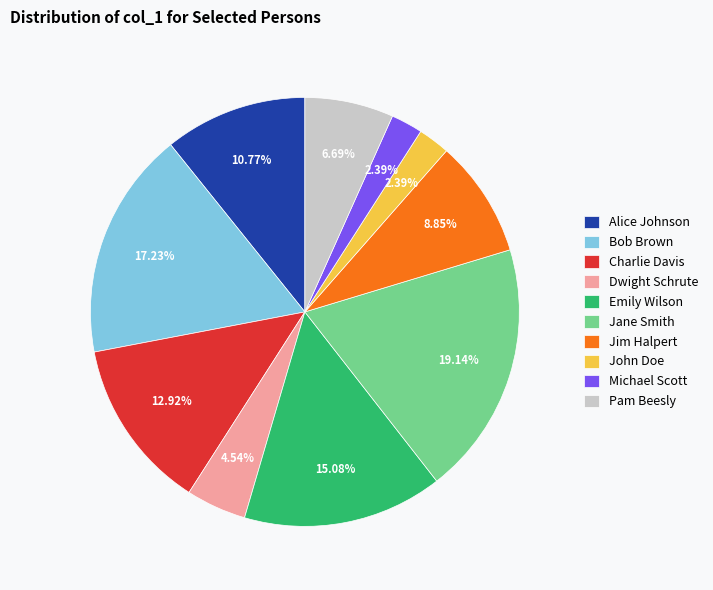

What is the largest slice in the pie chart?

Jane Smith